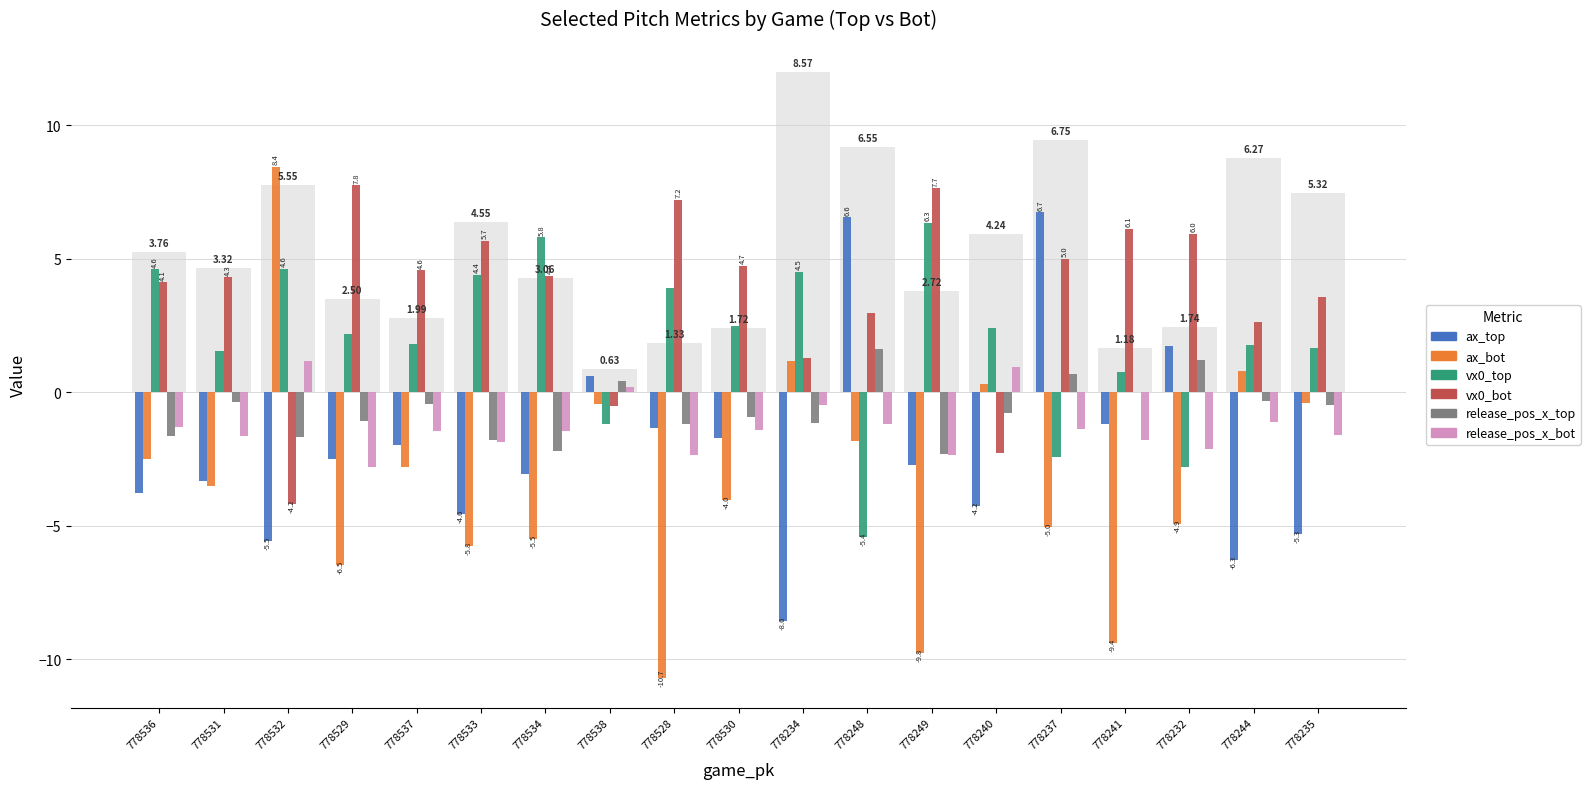

Between 778532 and 778232, which series saw the biggest shift?

ax_bot